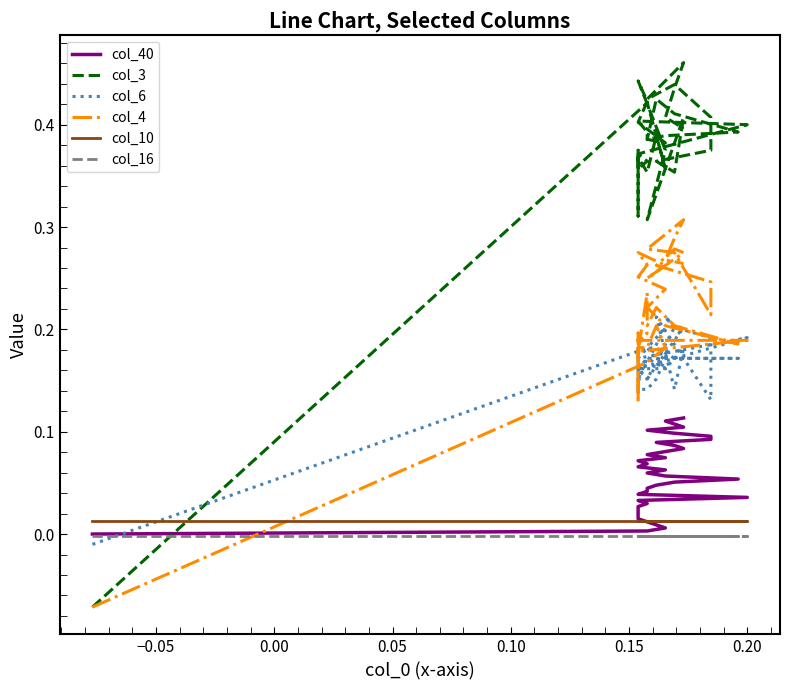

How many series are shown in this chart?

6